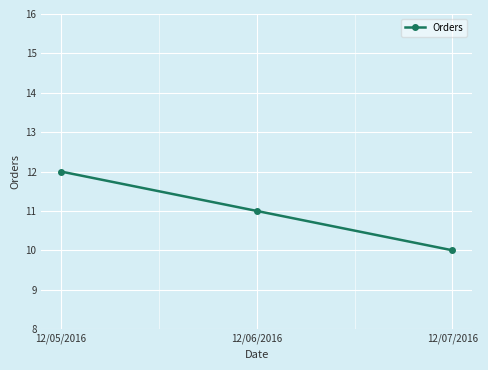

Reading left to right, list all the values displayed in this chart.

12	11	10